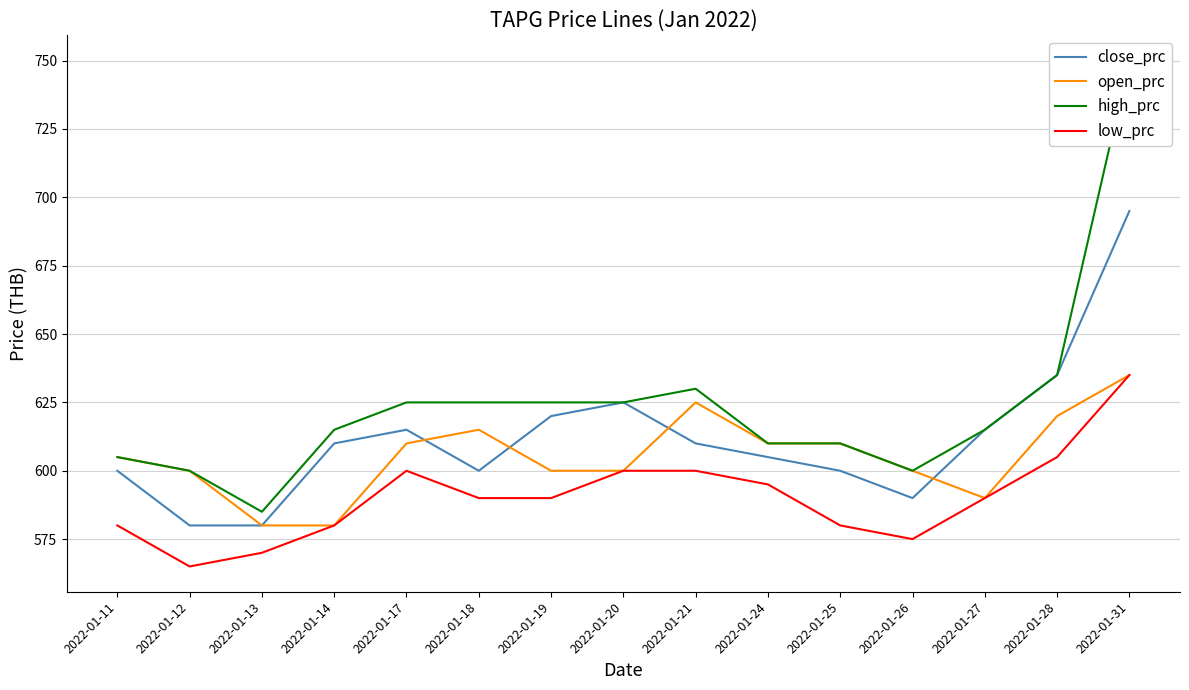

Which series has the largest total across all categories?

high_prc